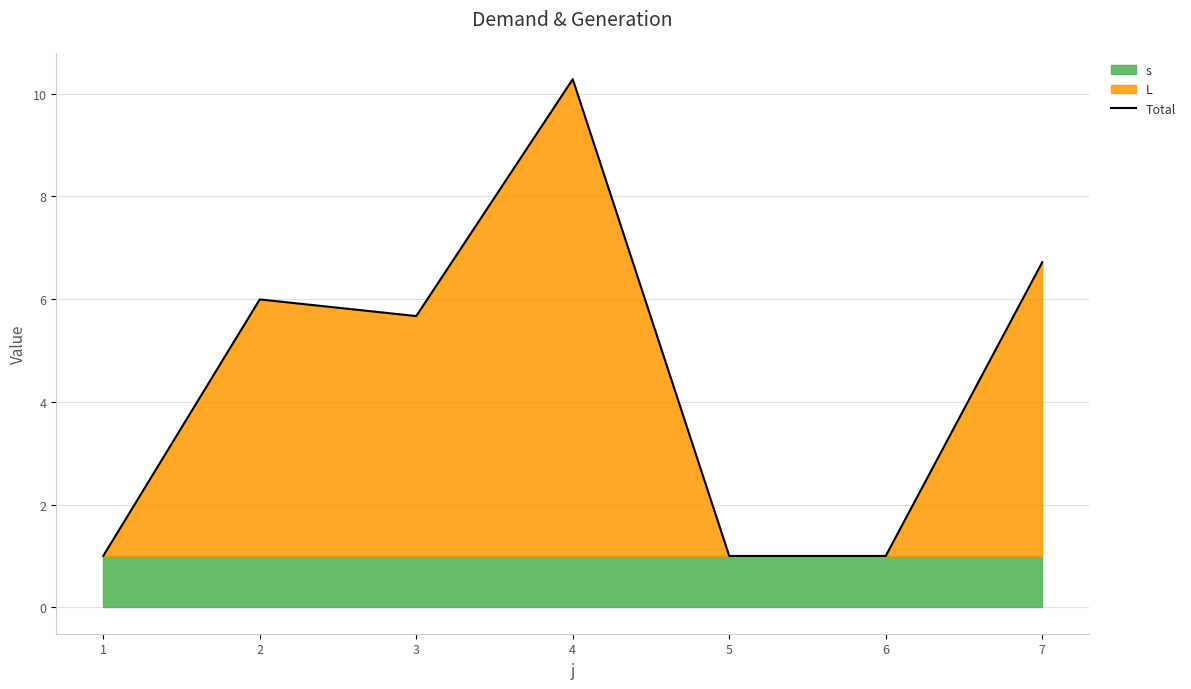

Is it true that the value at 7 is 6.7?

True